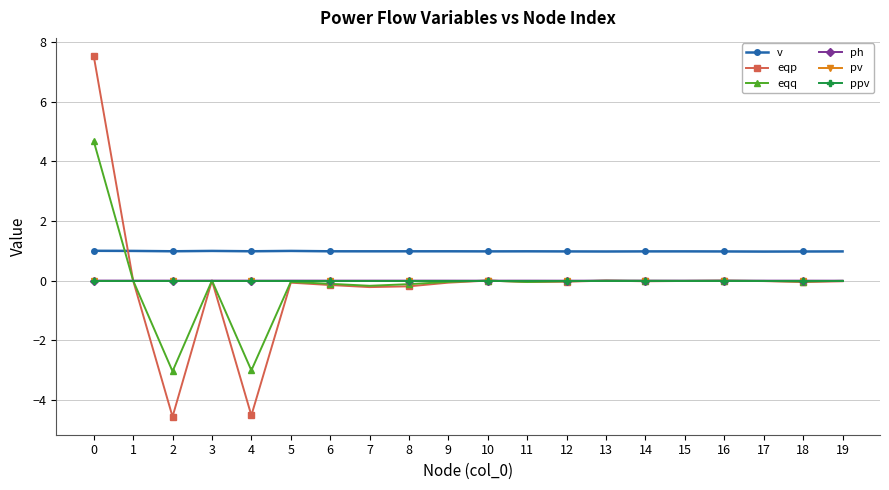

Which label corresponds to the smallest value in the chart?

2